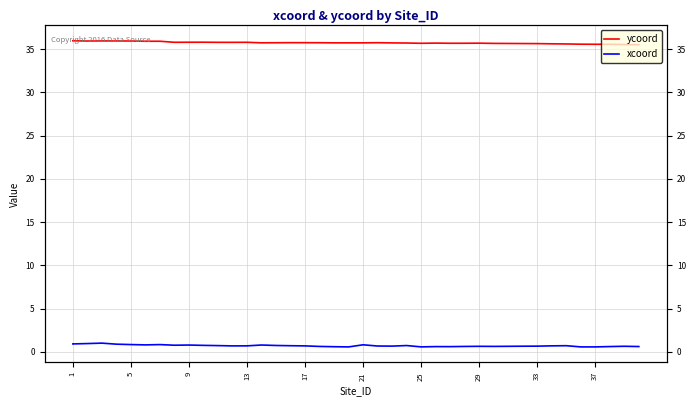

Reading left to right, what are all the values shown in this chart?

xcoord: 0.9	1.0	1.0	0.9	0.8	0.8	0.8	0.8	0.8	0.7	0.7	0.7	0.7	0.8	0.7	0.7	0.7	0.6	0.6	0.6	0.8	0.7	0.7	0.7	0.6	0.6	0.6	0.6	0.6	0.6	0.6	0.7	0.7	0.7	0.7	0.6	0.6	0.6	0.6	0.6
ycoord: 36.0	35.9	35.9	35.9	35.9	35.9	35.9	35.8	35.8	35.8	35.8	35.8	35.8	35.7	35.7	35.7	35.7	35.7	35.7	35.7	35.7	35.7	35.7	35.7	35.7	35.7	35.7	35.7	35.7	35.7	35.6	35.6	35.6	35.6	35.6	35.6	35.6	35.6	35.5	35.5